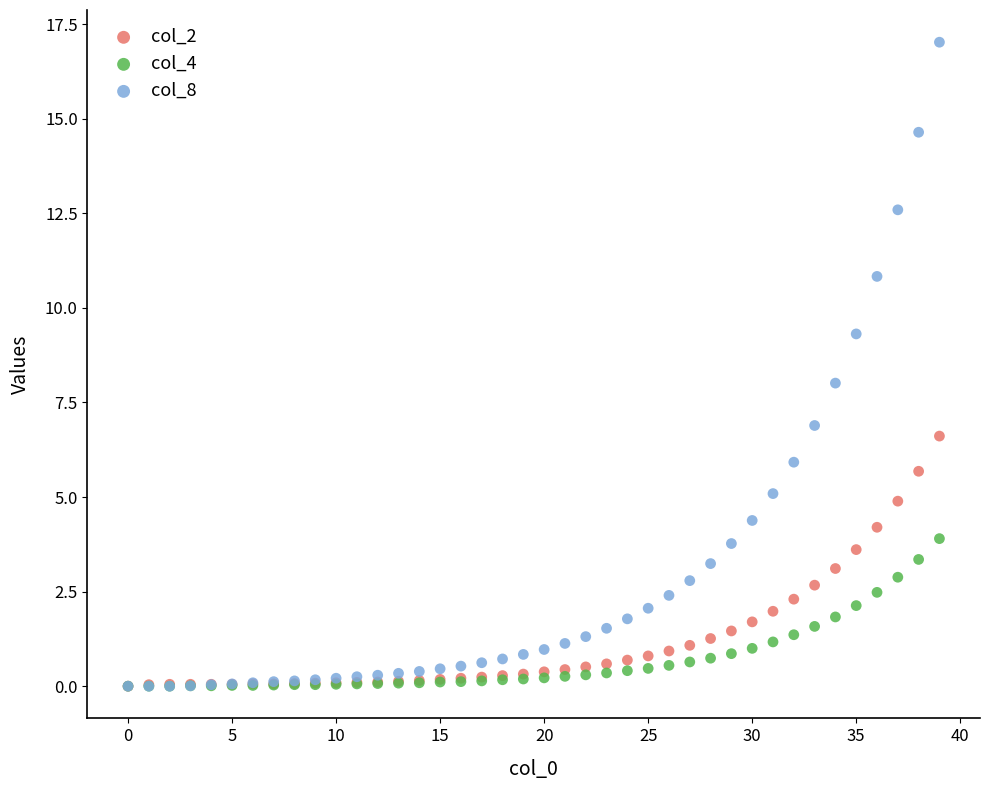

What are all the series names shown in the legend?

col_2, col_4, col_8